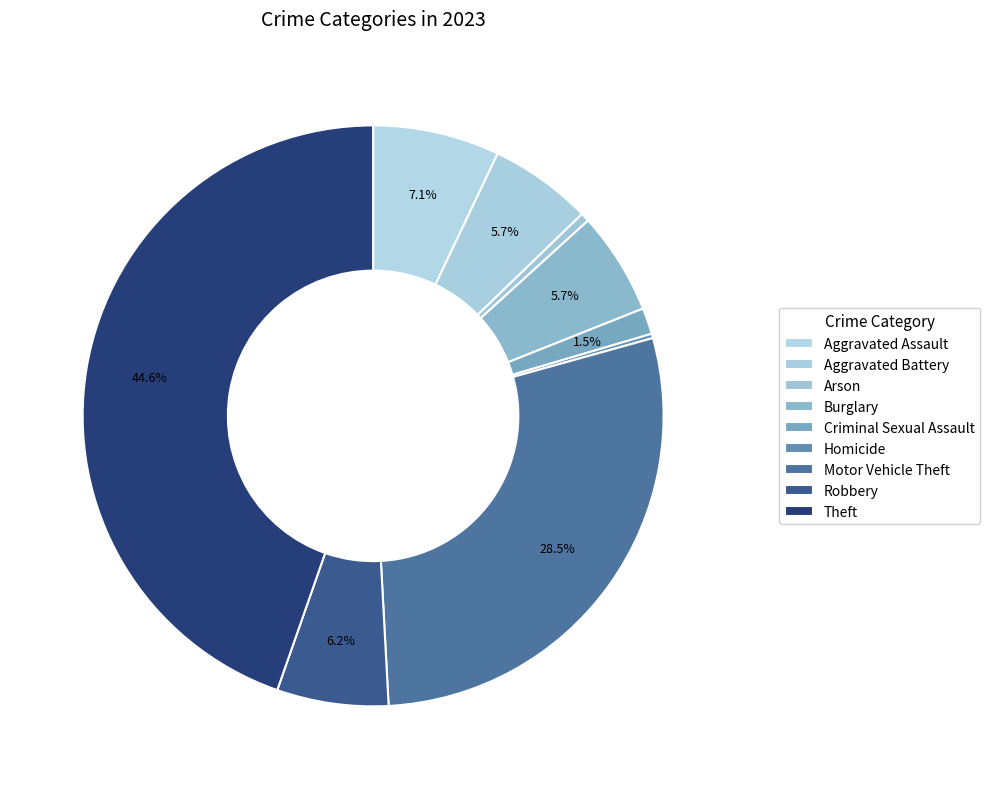

Combined, do Burglary and Theft account for over 50%?

Yes